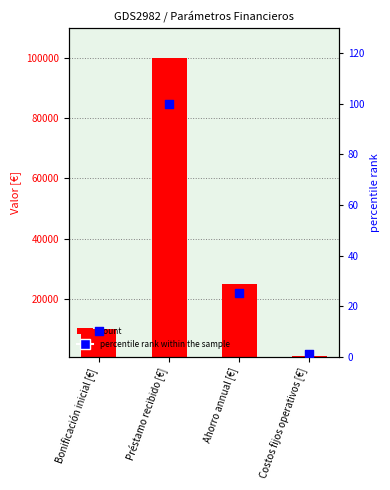

At how many categories does at least one series exceed 65807?

1